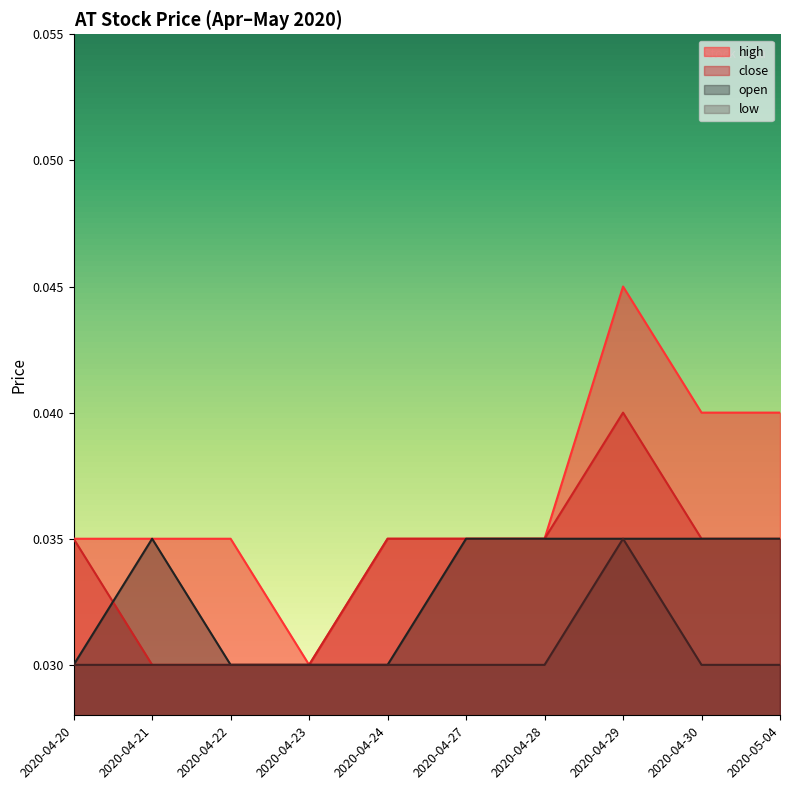

Count the low values in the range 0 to 1.

10